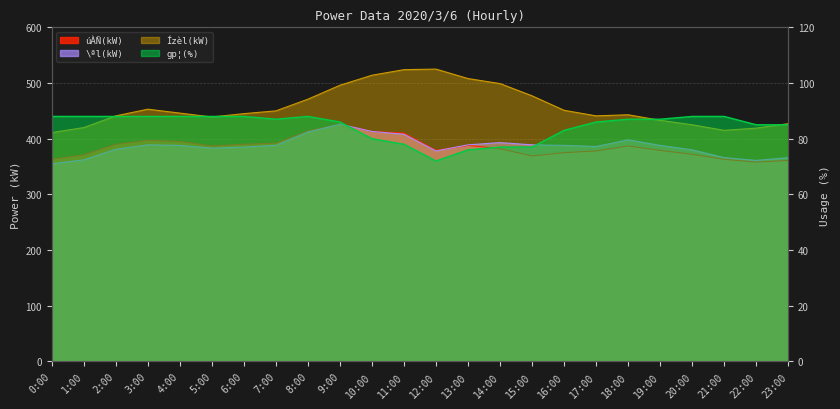

At which category is the sum across all series the highest?

9:00